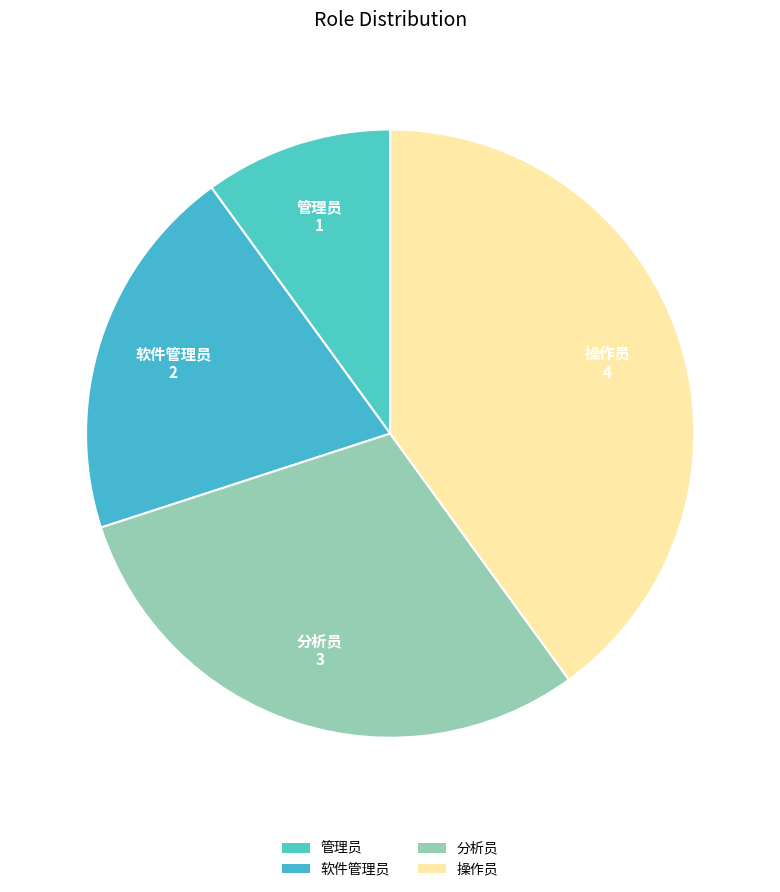

Approximately how many times larger is the value at 软件管理员 compared to 分析员?

0.7